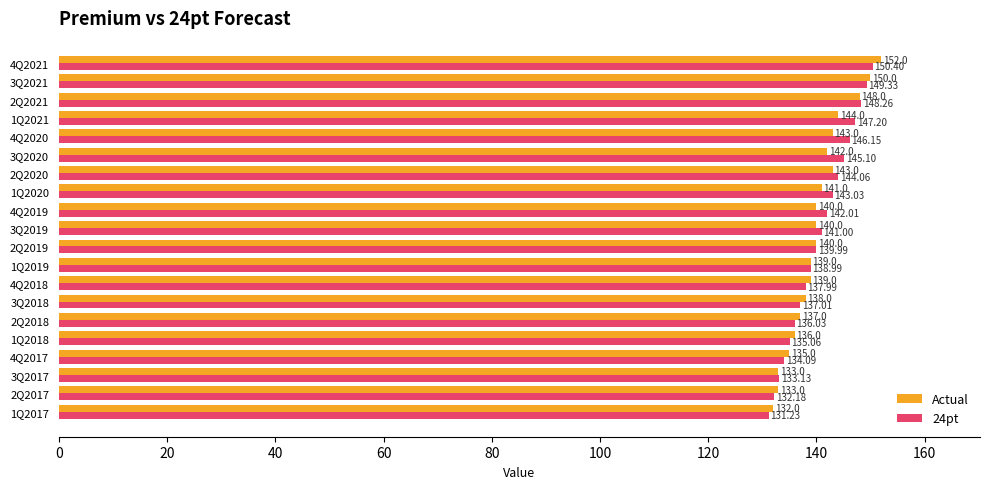

At how many categories does at least one series exceed 148?

3